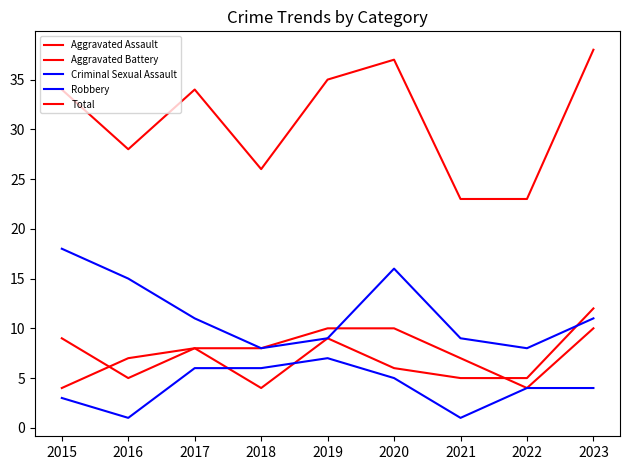

What is the value of the Robbery point at the 9th from the left?

11